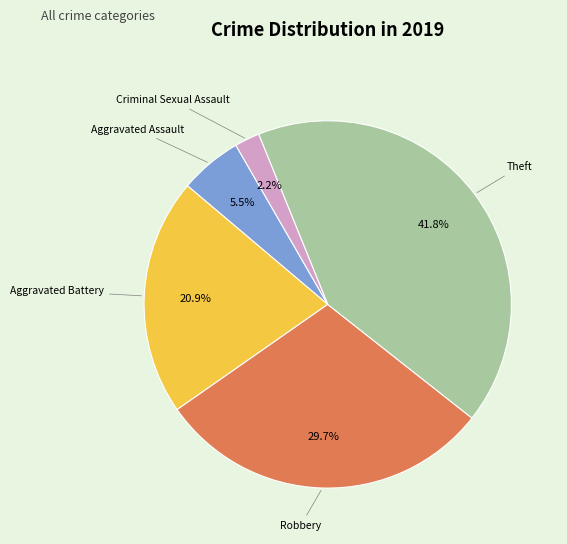

Is there any slice that represents more than half of the pie?

No